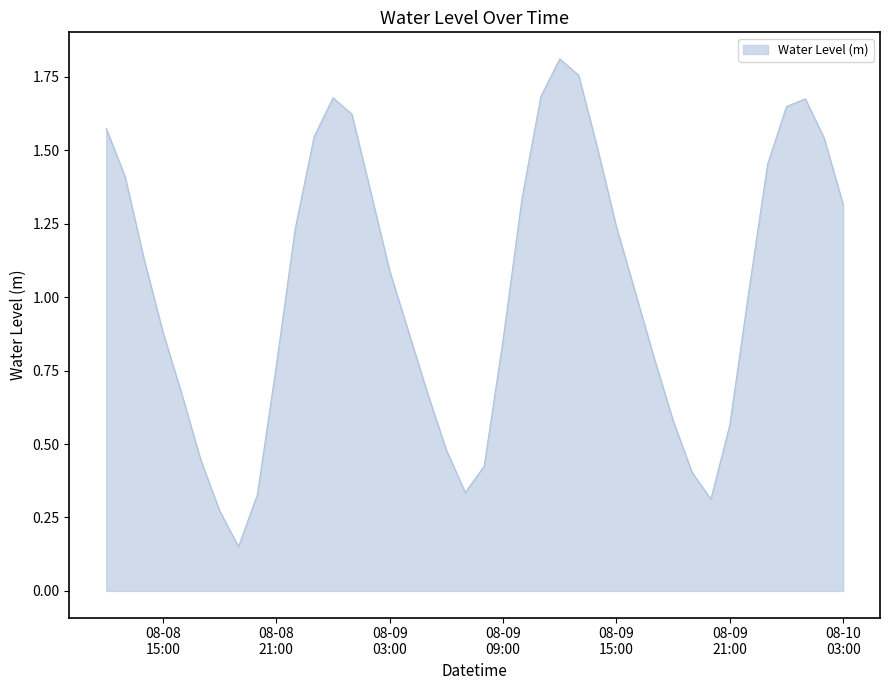

How many interior local peaks (higher than both neighbors) does the data have?

3